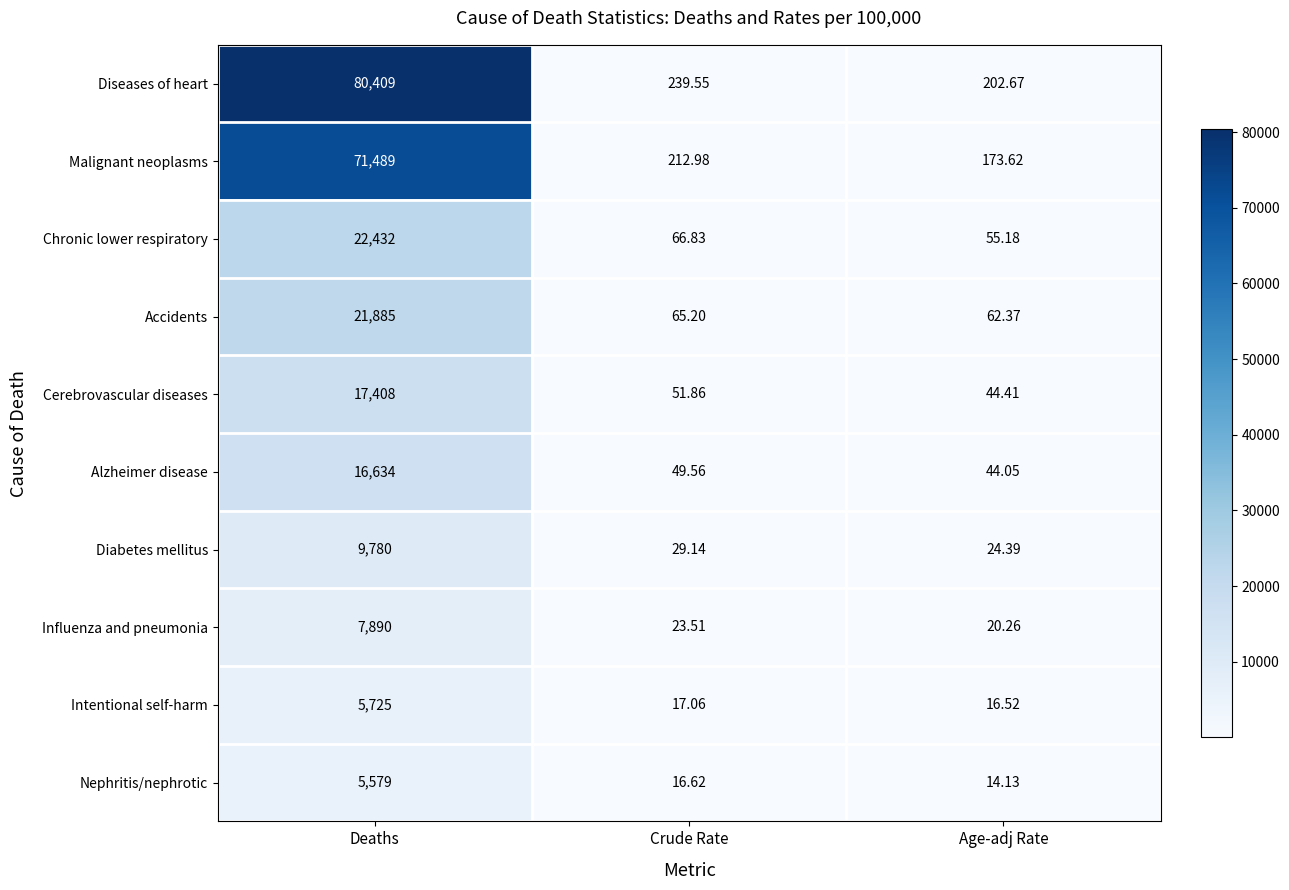

Rank the series at Crude Rate from highest to lowest value.

Diseases of heart, Malignant neoplasms, Chronic lower respiratory, Accidents, Cerebrovascular diseases, Alzheimer disease, Diabetes mellitus, Influenza and pneumonia, Intentional self-harm, Nephritis/nephrotic